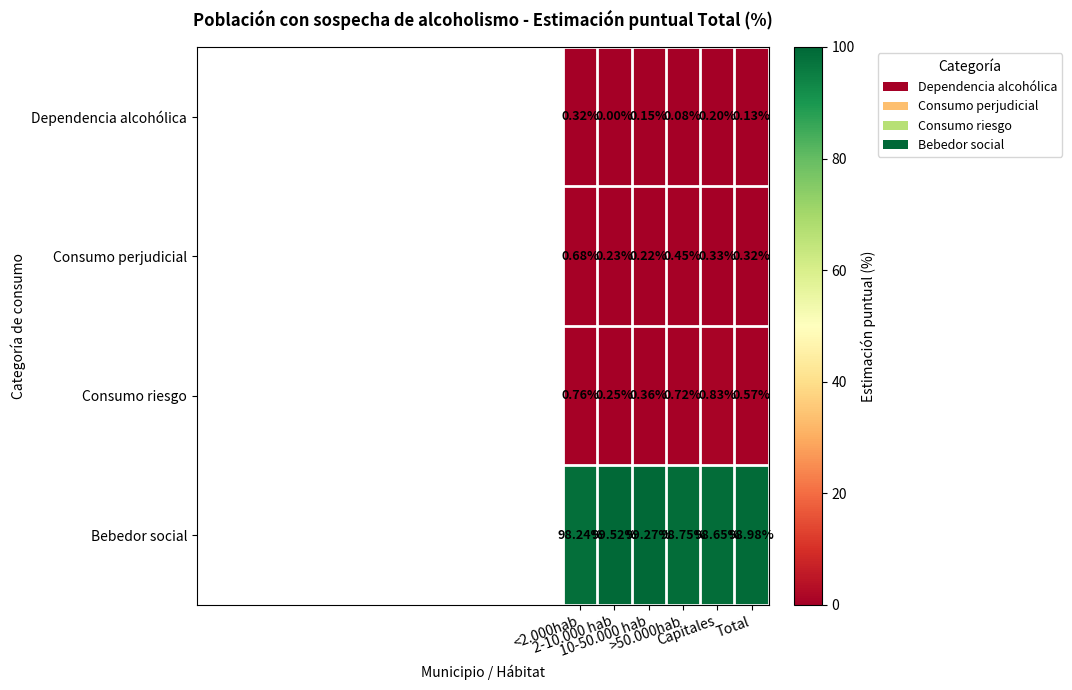

Which series has the largest range (max minus min)?

Bebedor social